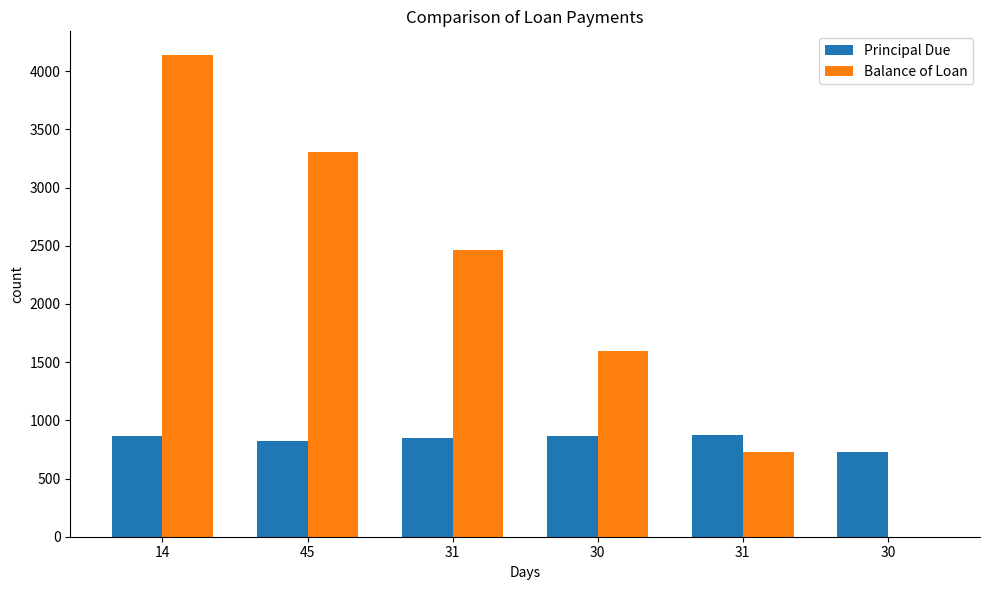

What are all the series names shown in the legend?

Principal Due, Balance of Loan